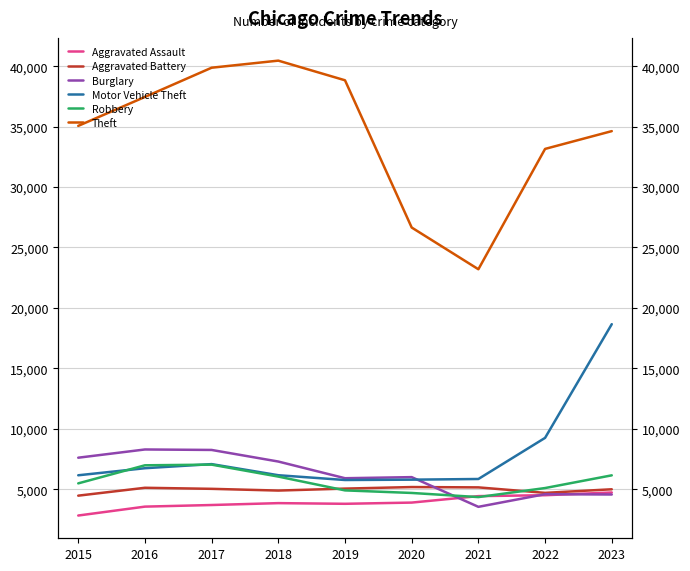

At 2019, list the series in order from smallest to largest.

Aggravated Assault, Robbery, Aggravated Battery, Motor Vehicle Theft, Burglary, Theft